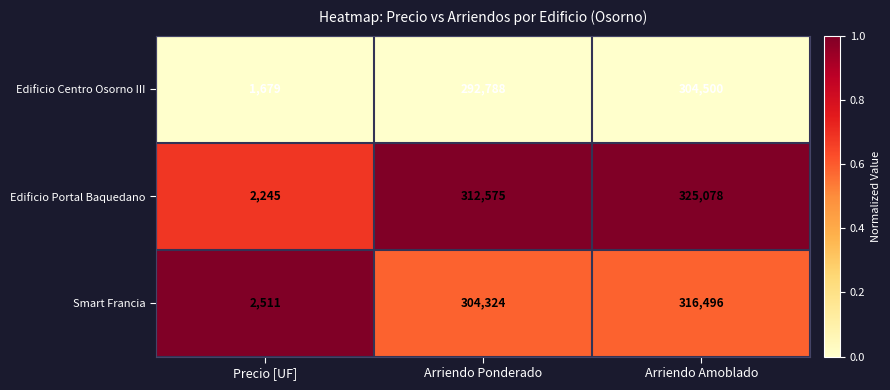

Reading left to right, list all the values displayed in this chart.

Edificio Centro Osorno III: Precio [UF]=1679	Arriendo Ponderado=292788	Arriendo Amoblado=304500
Edificio Portal Baquedano: Precio [UF]=2245	Arriendo Ponderado=312575	Arriendo Amoblado=325078
Smart Francia: Precio [UF]=2511	Arriendo Ponderado=304324	Arriendo Amoblado=316496